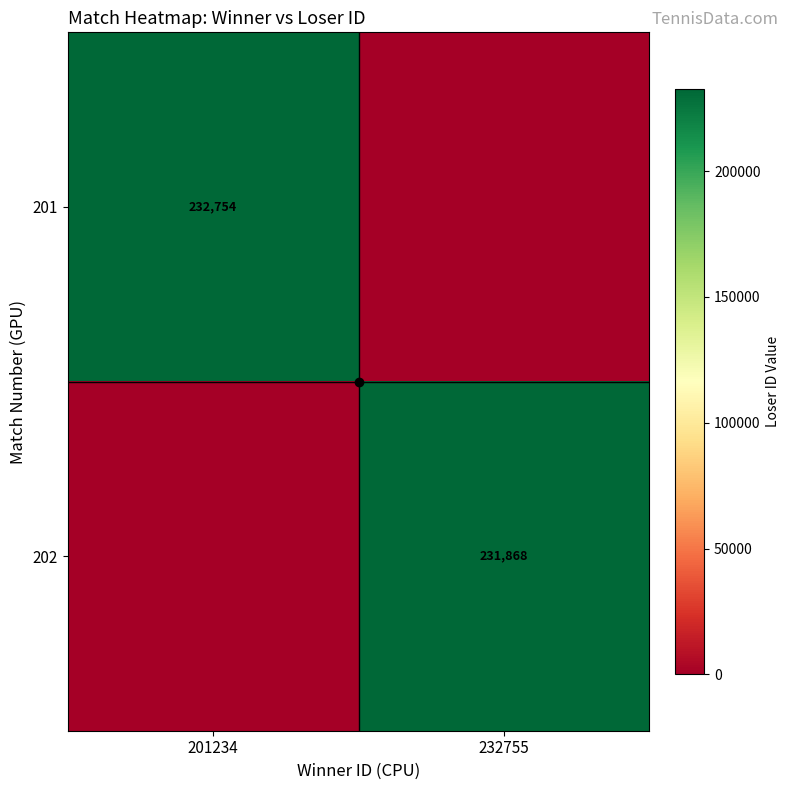

Is the value of 201 at 201234 greater than the value of 202 at 232755?

Yes